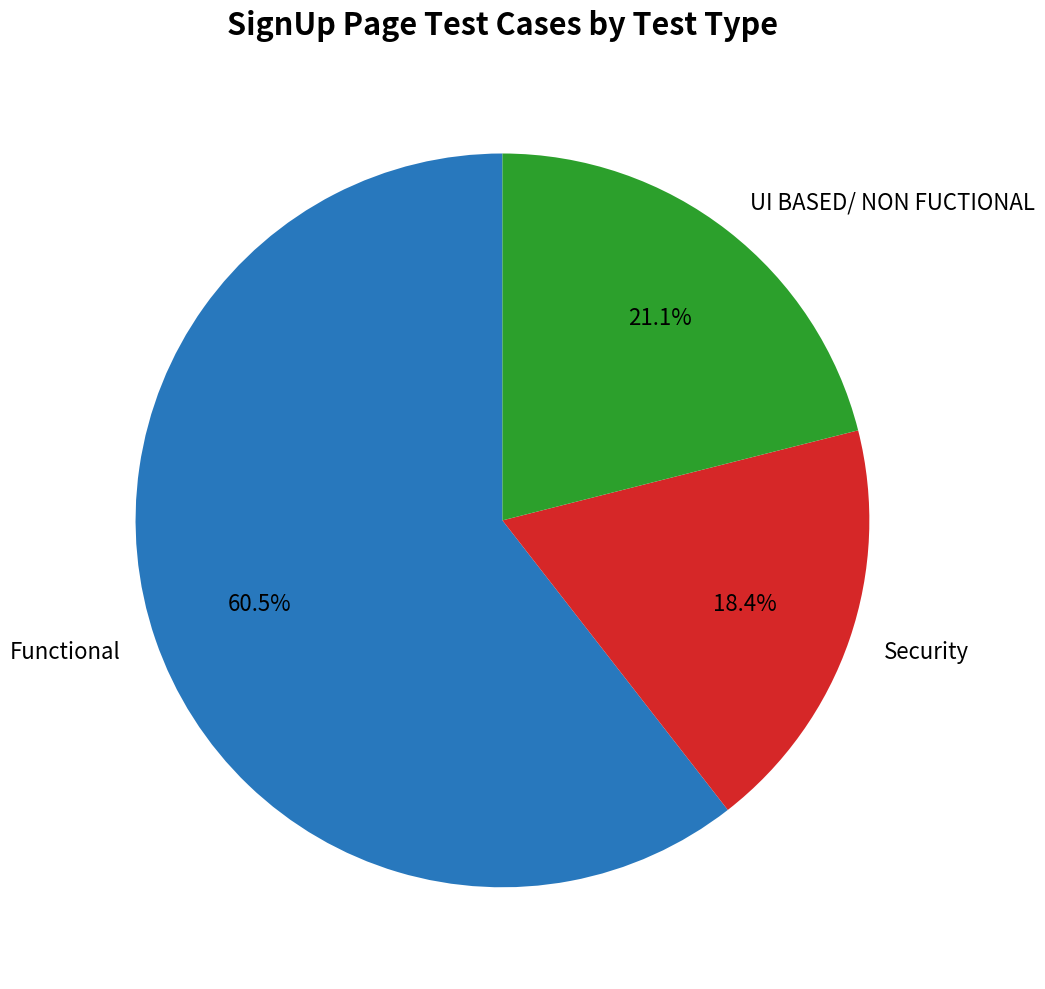

Between Security and UI BASED/ NON FUCTIONAL, which is larger?

UI BASED/ NON FUCTIONAL